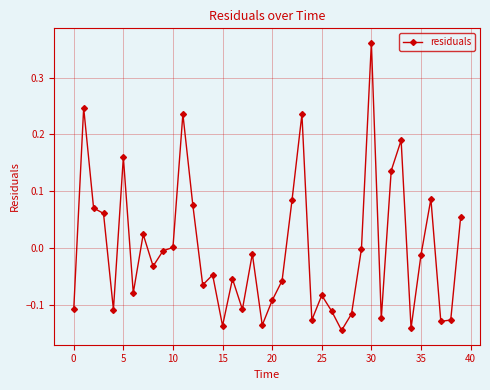

How many lines are shown in the chart?

1